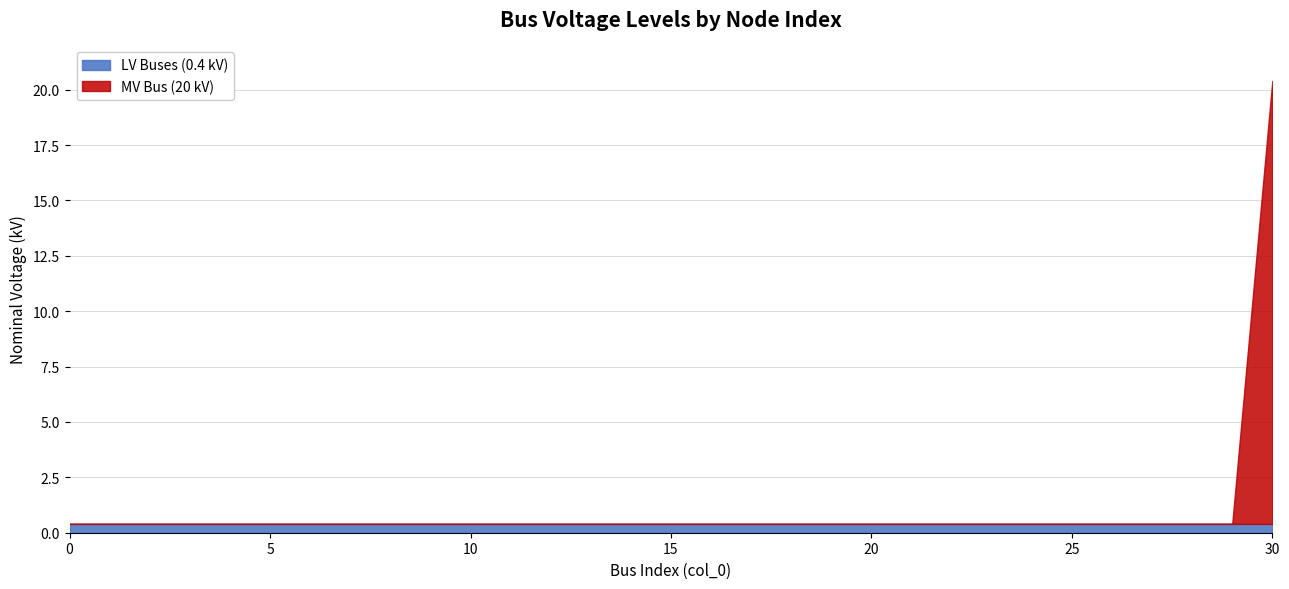

Between 6 and 1, which is larger?

6